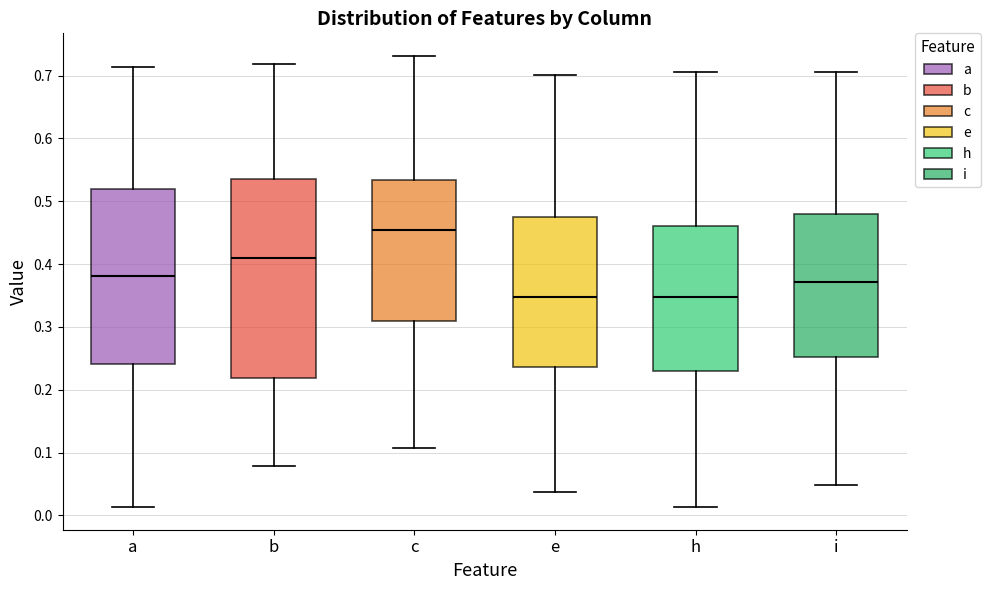

Reading left to right, read every box against the y-axis: the position of its median line, the range the box covers, and the ends of its whiskers. The values are not printed on the chart, so give them approximately, as read against the axis.

a: median 0.38, box 0.24 to 0.52, whiskers 0.01 to 0.71
b: median 0.41, box 0.22 to 0.54, whiskers 0.08 to 0.72
c: median 0.45, box 0.31 to 0.53, whiskers 0.11 to 0.73
e: median 0.35, box 0.24 to 0.47, whiskers 0.04 to 0.70
h: median 0.35, box 0.23 to 0.46, whiskers 0.01 to 0.71
i: median 0.37, box 0.25 to 0.48, whiskers 0.05 to 0.71